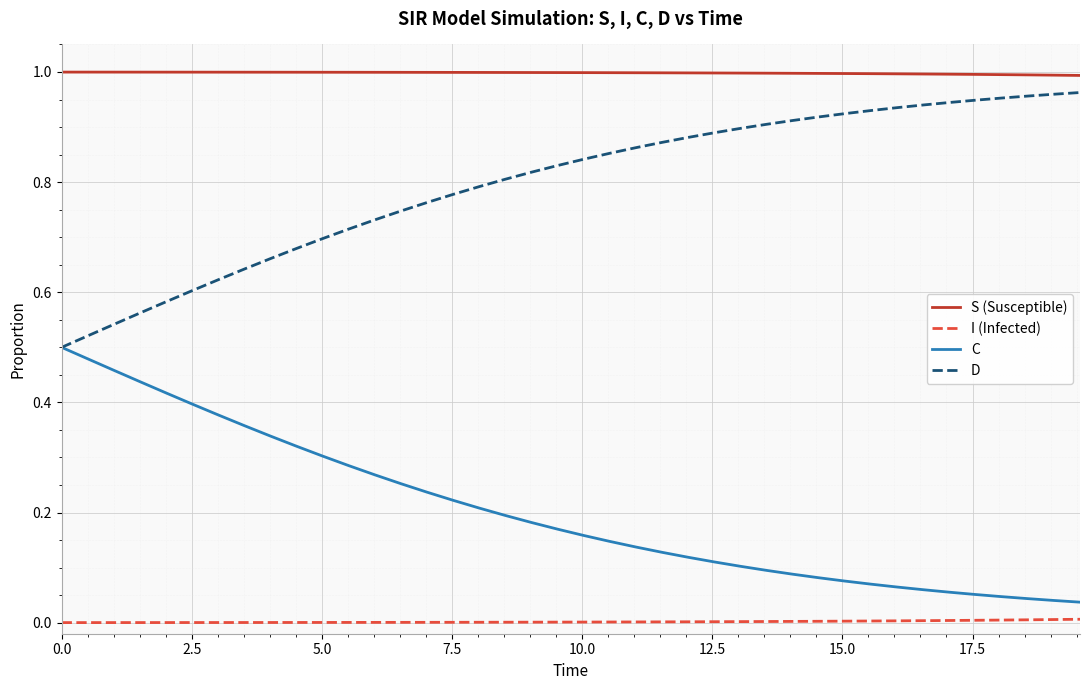

Rank the series by their average value, from lowest to highest.

I (Infected), C, D, S (Susceptible)